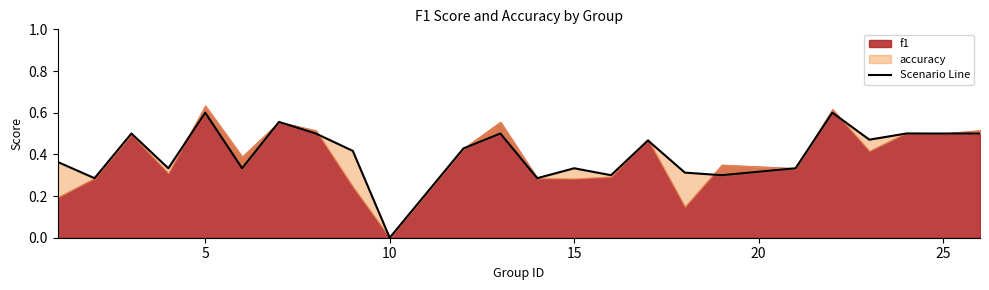

Count the number of values greater than 0.

23